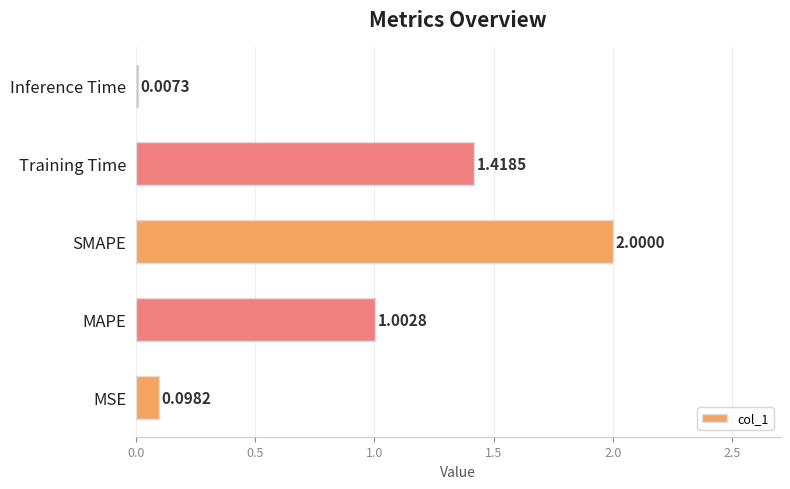

Which category has the highest value across all series?

SMAPE